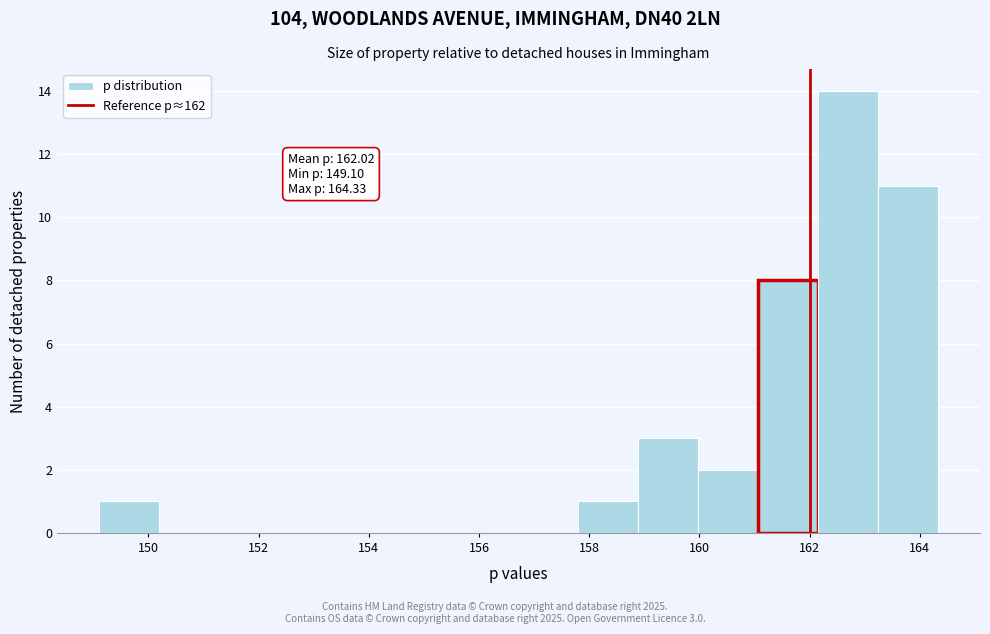

Over which range of the x-axis is the bar tallest?

162.2 to 163.2